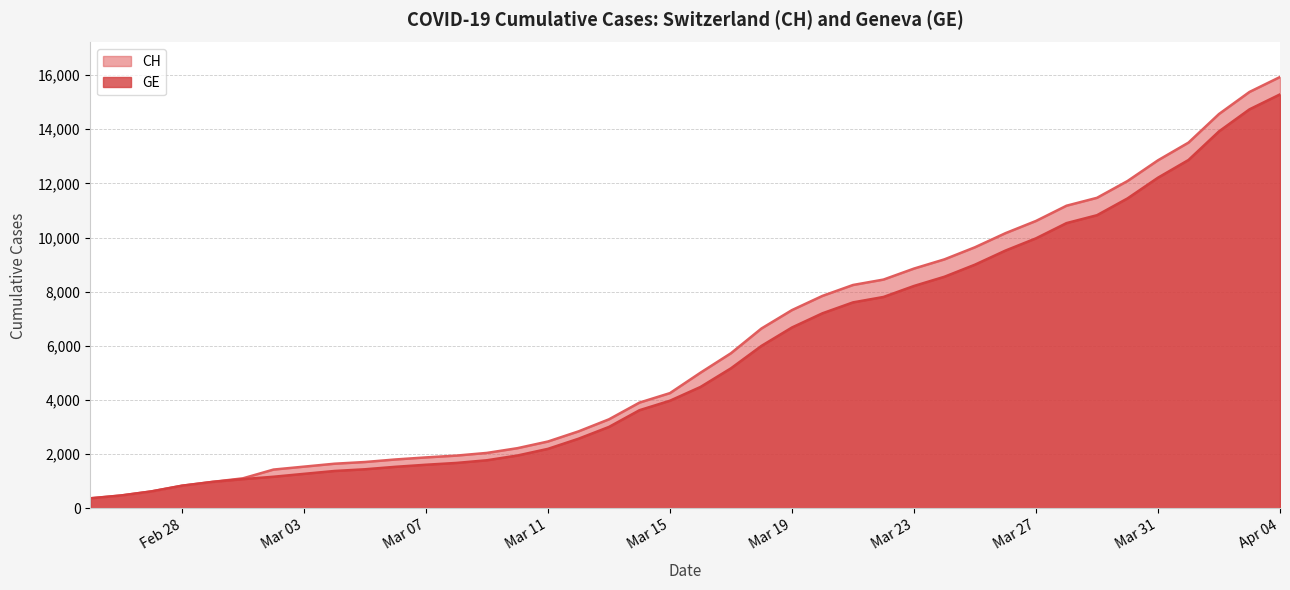

How many lines are shown in the chart?

2